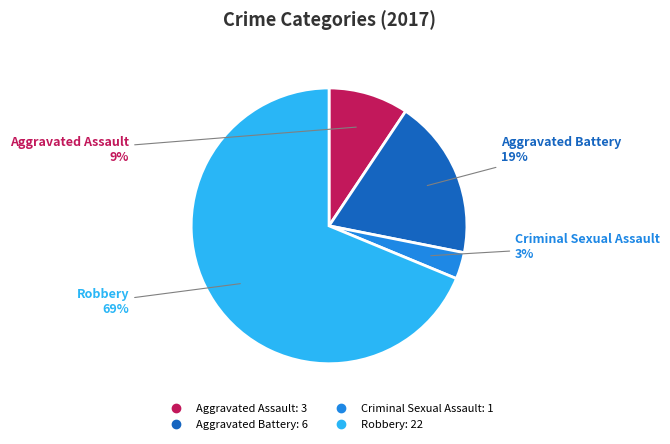

Which has a higher value, Robbery or Criminal Sexual Assault?

Robbery